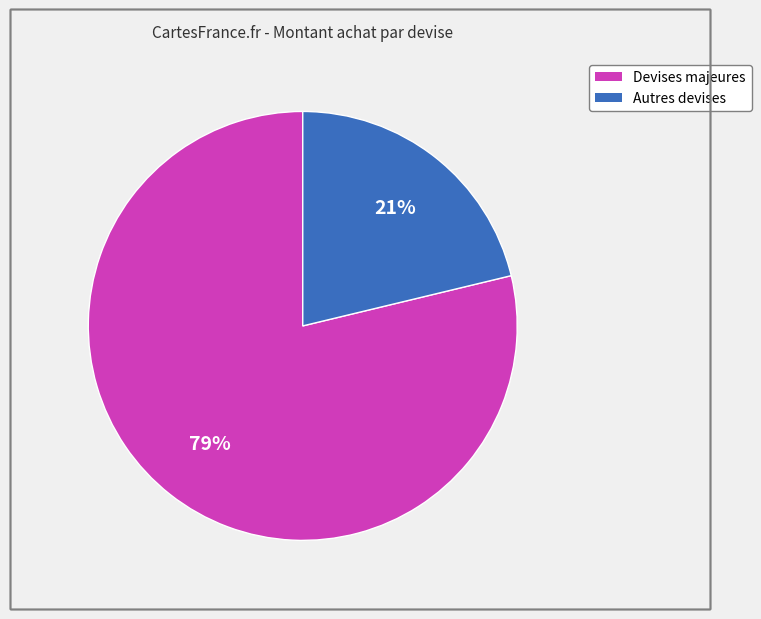

Does any single category account for the majority?

Yes